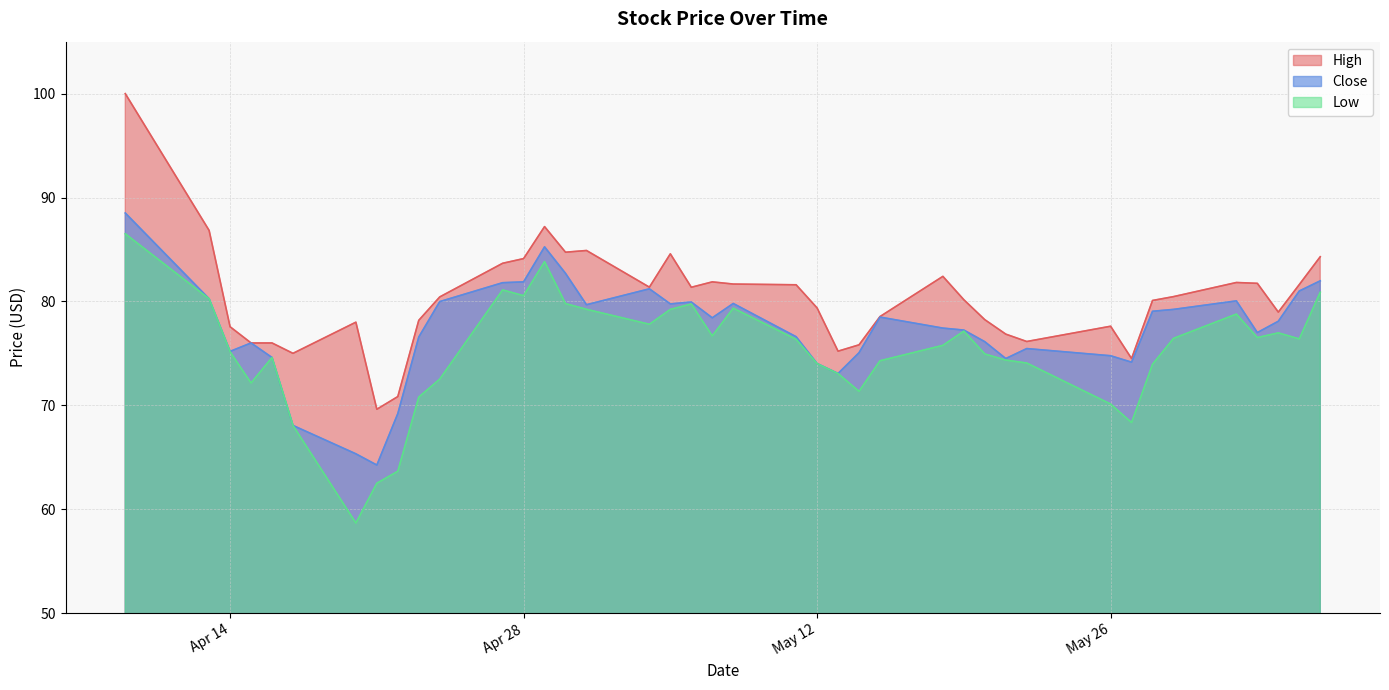

Which series has the largest total across all categories?

High